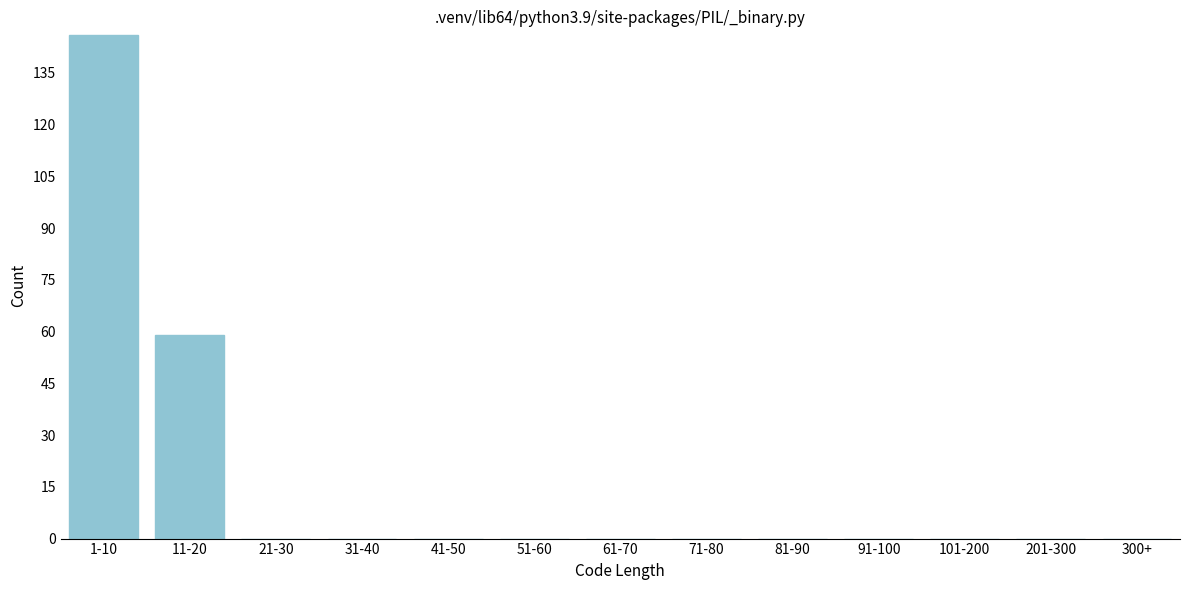

Reading left to right, list all the values displayed in this chart.

1-10=146	11-20=59	21-30=0	31-40=0	41-50=0	51-60=0	61-70=0	71-80=0	81-90=0	91-100=0	101-200=0	201-300=0	300+=0